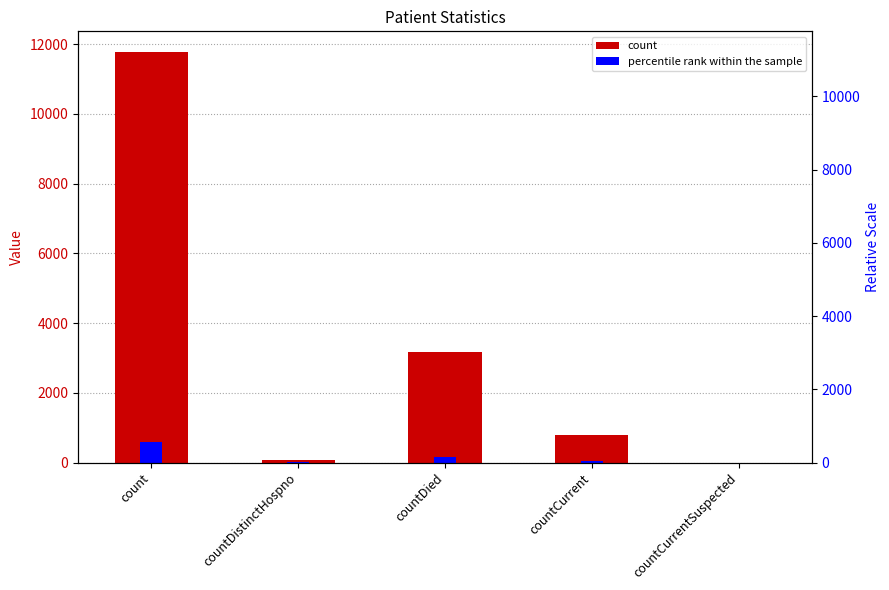

What is the sum of all count values?

15815.0